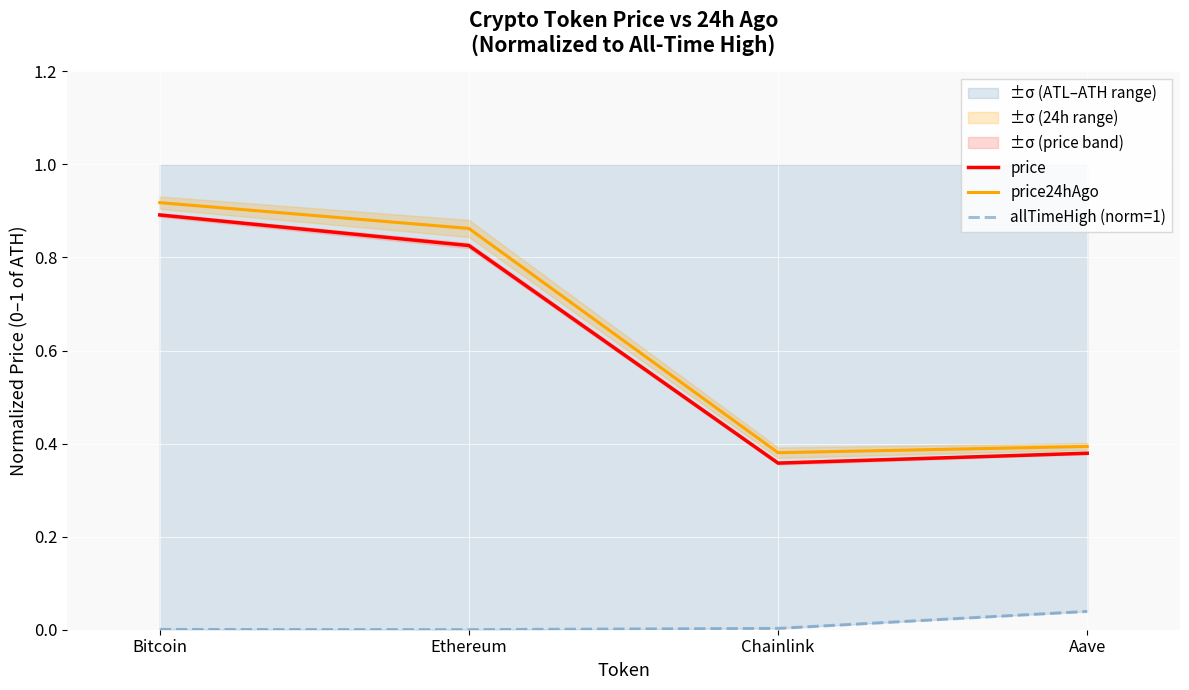

What position from the right is Bitcoin?

4